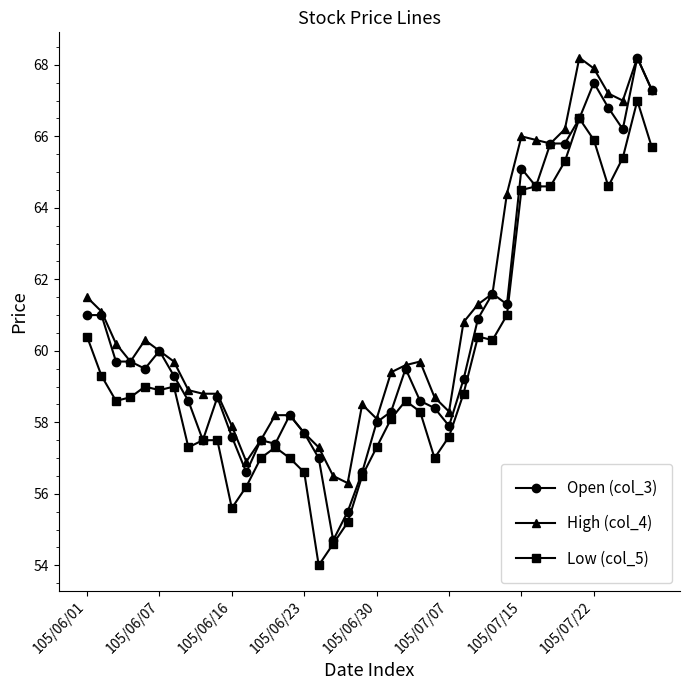

What is the minimum value for Low (col_5)?

54.0